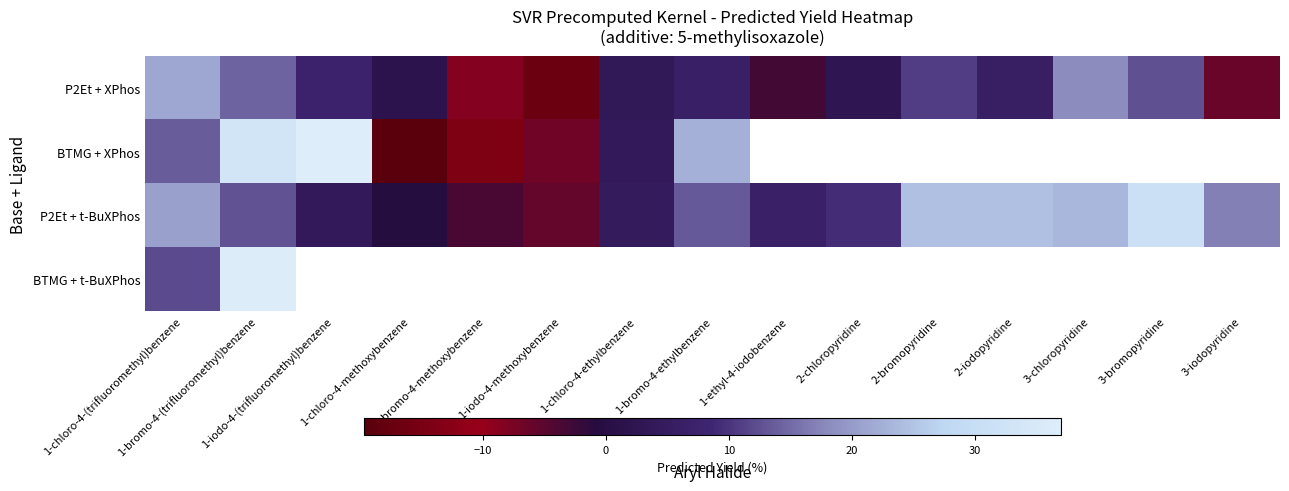

How many positive values does the BTMG + XPhos series have?

5